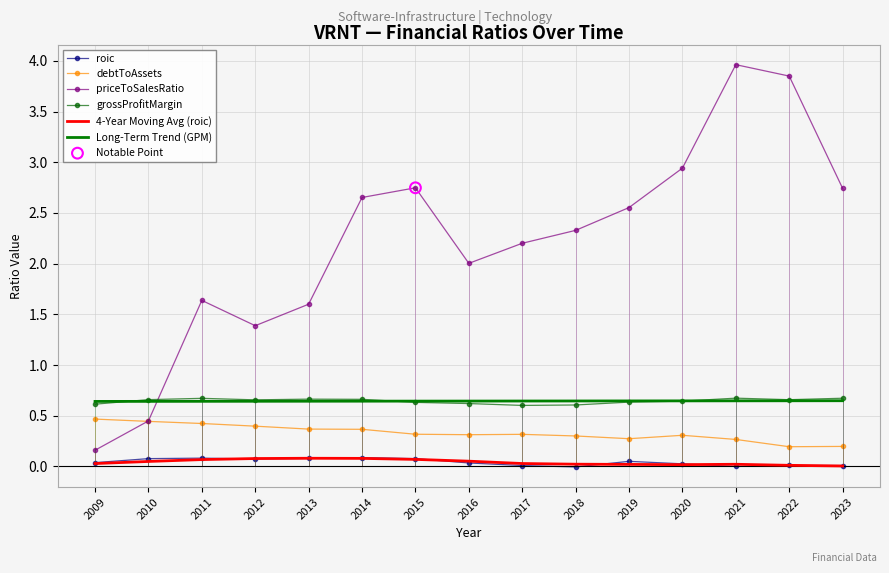

At how many categories does at least one series exceed 2?

10